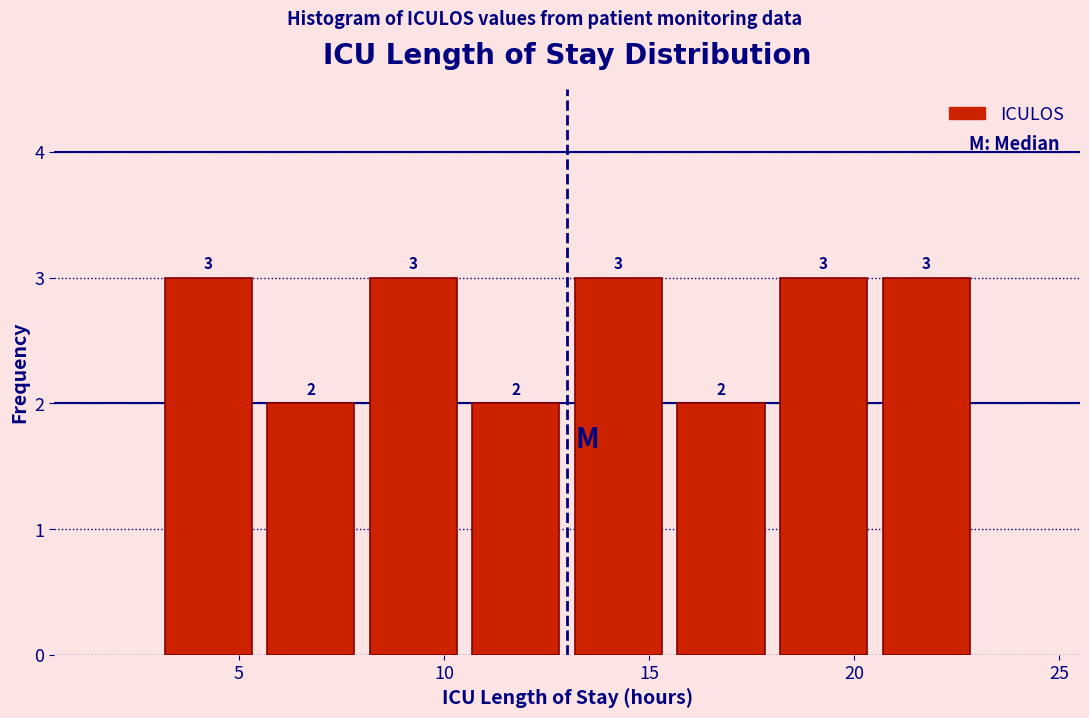

Reading left to right, list every bar in this chart as the range it spans on the x-axis followed by its height.

3.0 to 5.5: 3
5.5 to 8.0: 2
8.0 to 10.5: 3
10.5 to 13.0: 2
13.0 to 15.5: 3
15.5 to 18.0: 2
18.0 to 20.5: 3
20.5 to 23.0: 3